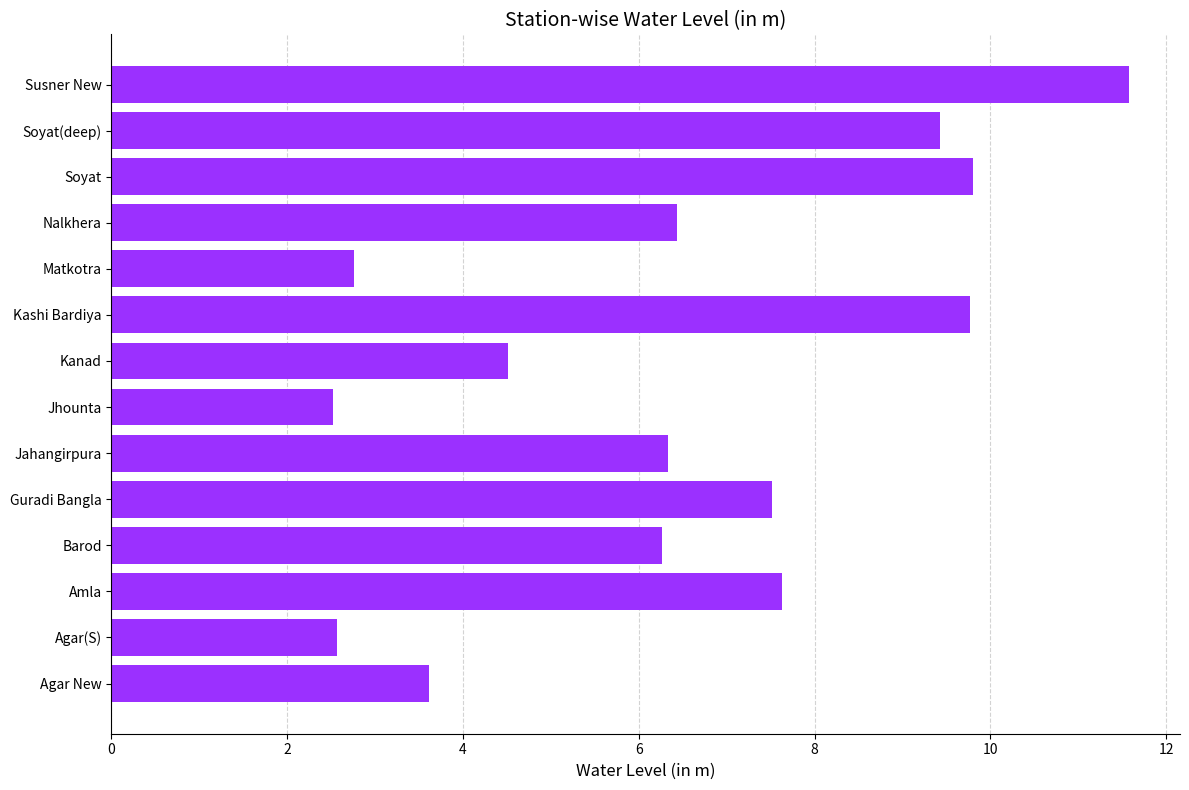

What is the difference between the maximum and minimum values?

9.1